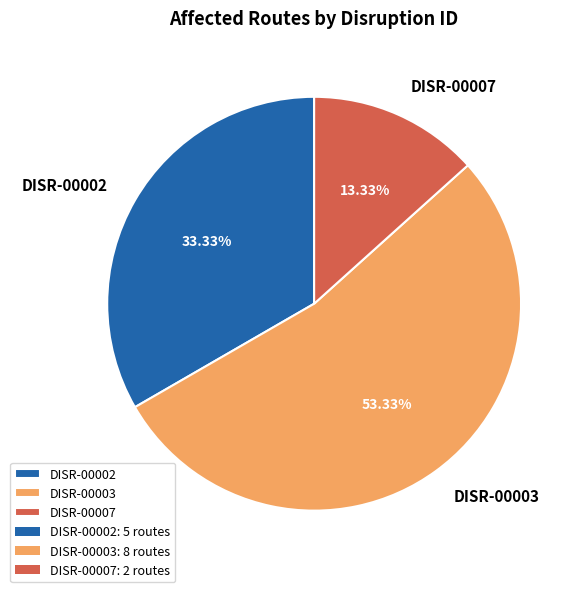

To the nearest percent, what is the combined percentage of DISR-00003 and DISR-00002?

87%